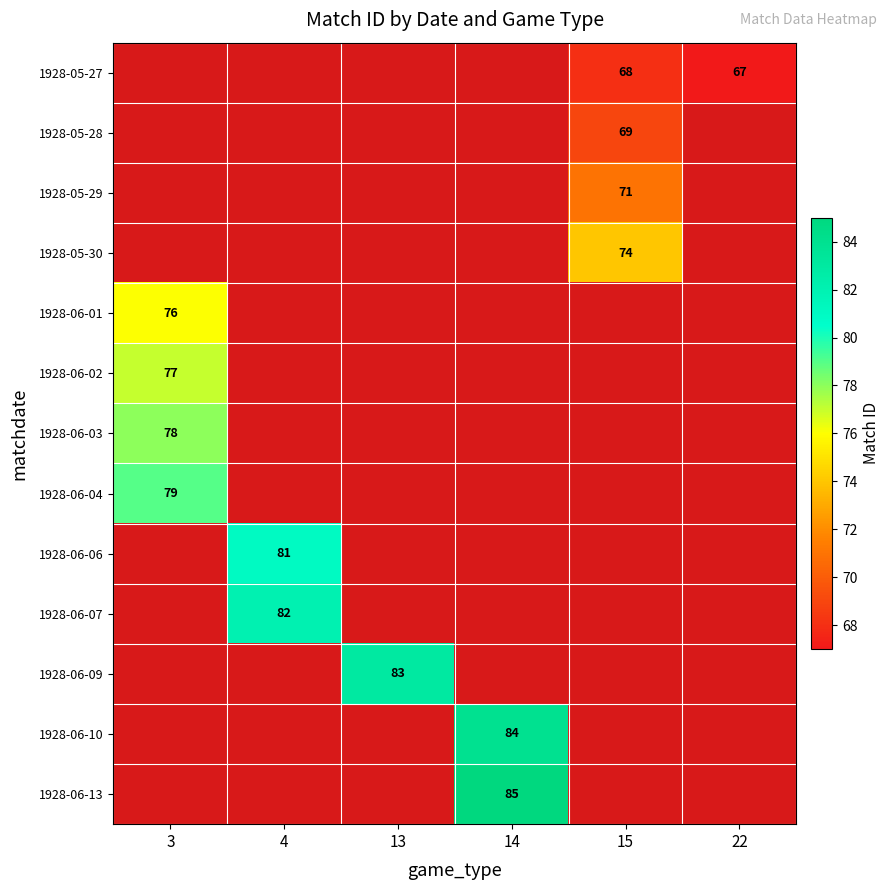

What is the minimum value shown in the chart?

67.0